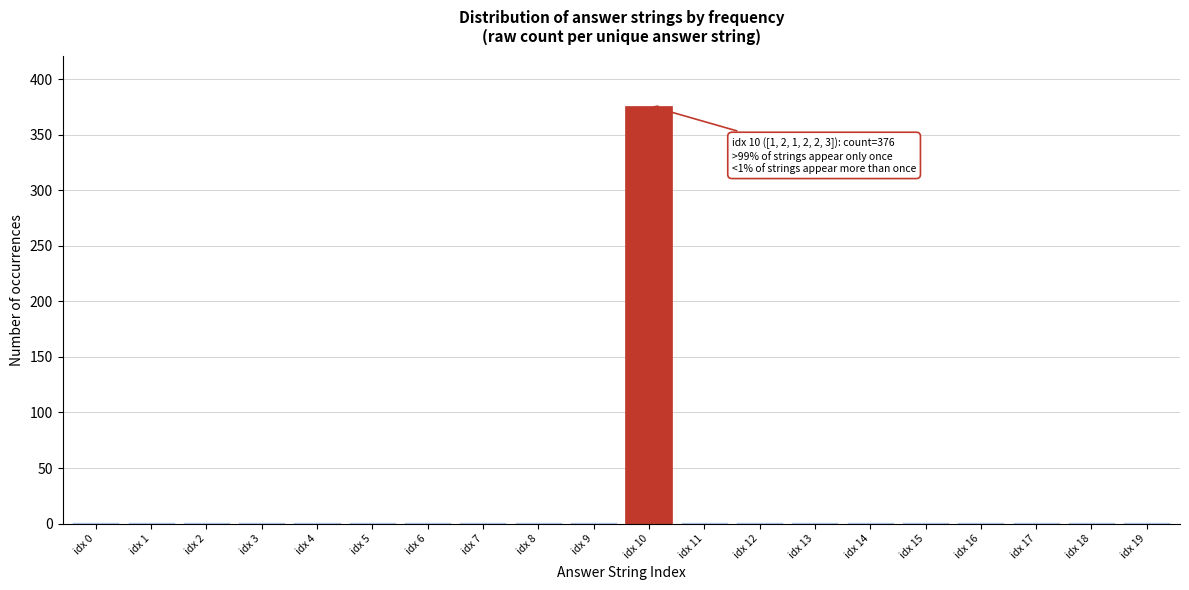

Reading left to right, what are all the values shown in this chart?

idx 0=1	idx 1=1	idx 2=1	idx 3=1	idx 4=1	idx 5=1	idx 6=1	idx 7=1	idx 8=1	idx 9=1	idx 10=376	idx 11=1	idx 12=1	idx 13=1	idx 14=1	idx 15=1	idx 16=1	idx 17=1	idx 18=1	idx 19=1